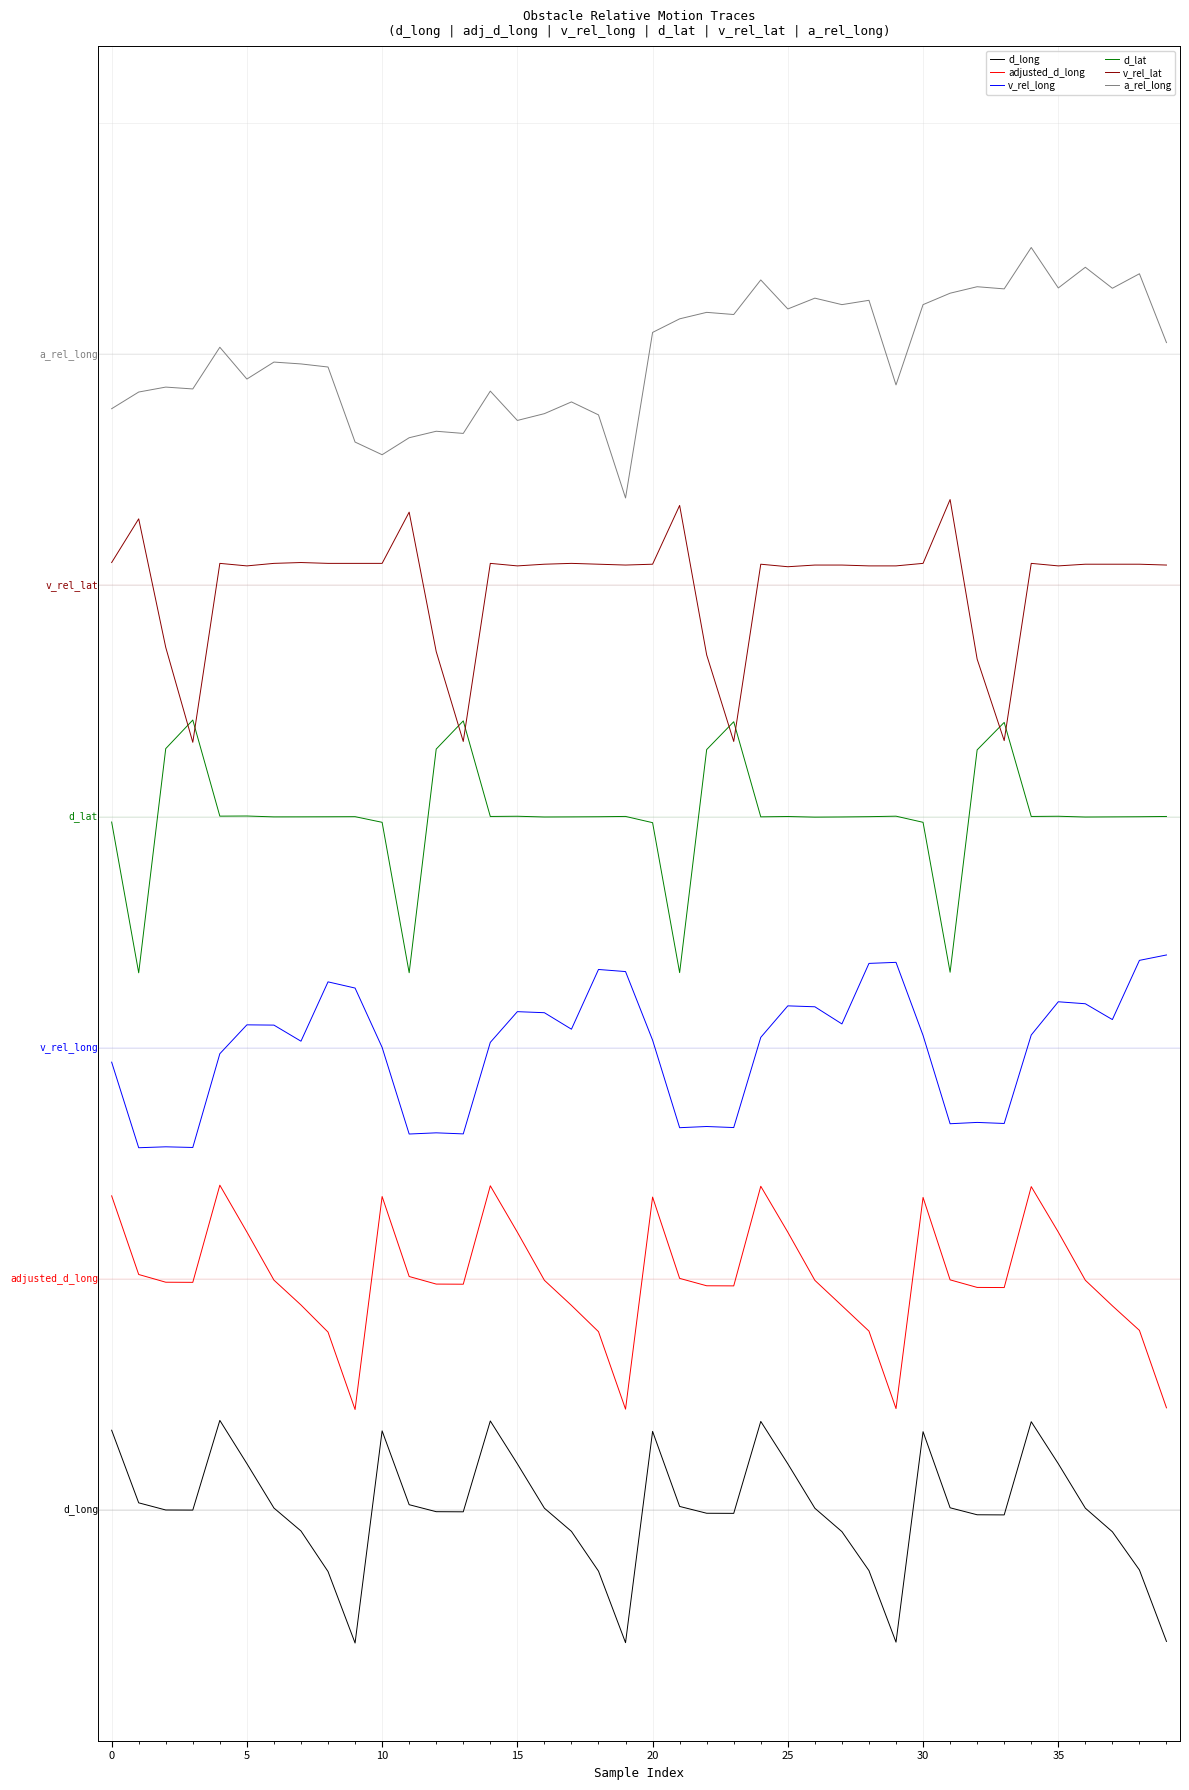

At which category does the chart reach its peak across all series?

34